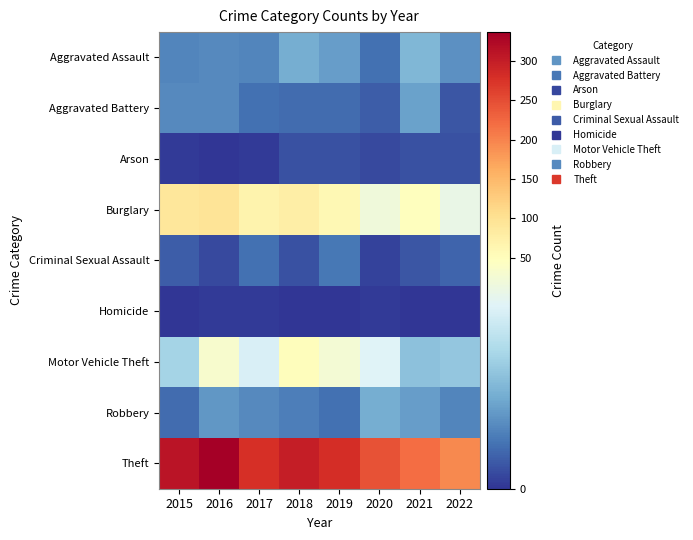

Which label corresponds to the largest value in the chart?

2016